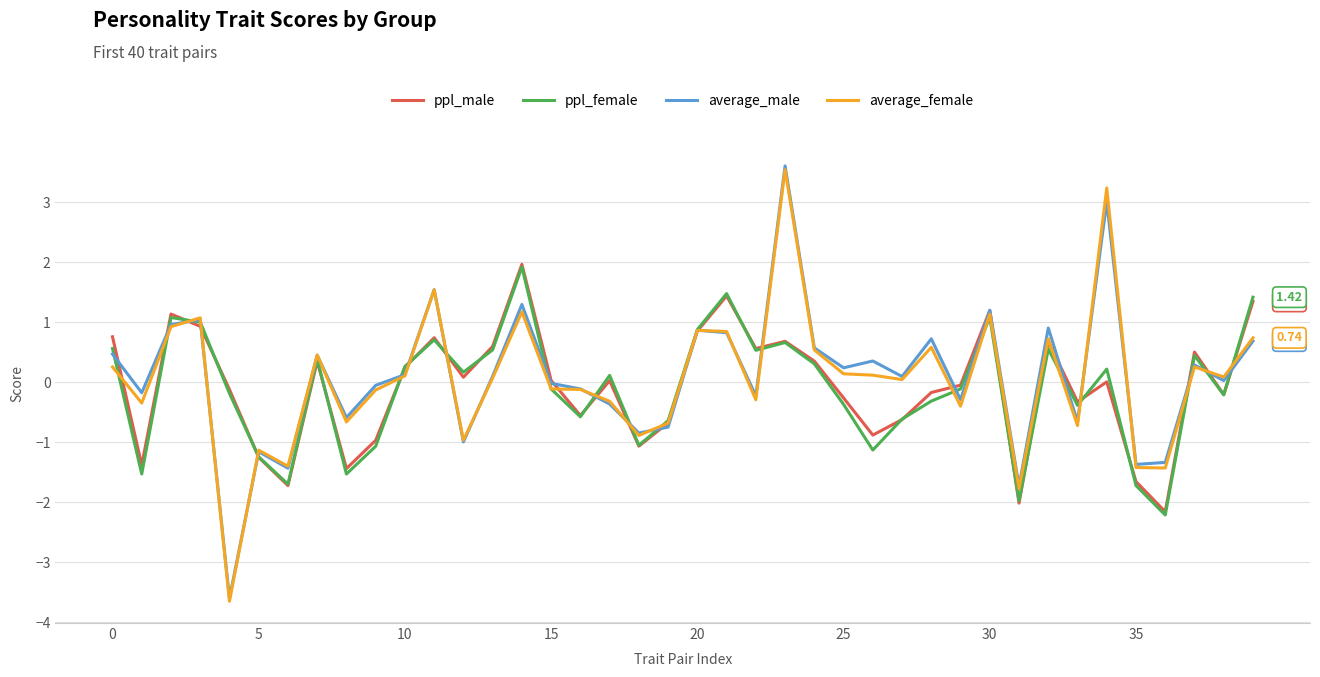

True or false: ppl_female and average_female intersect in this chart.

True